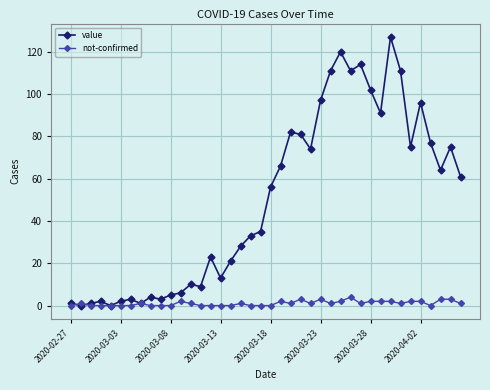

Which series has the largest total across all categories?

value